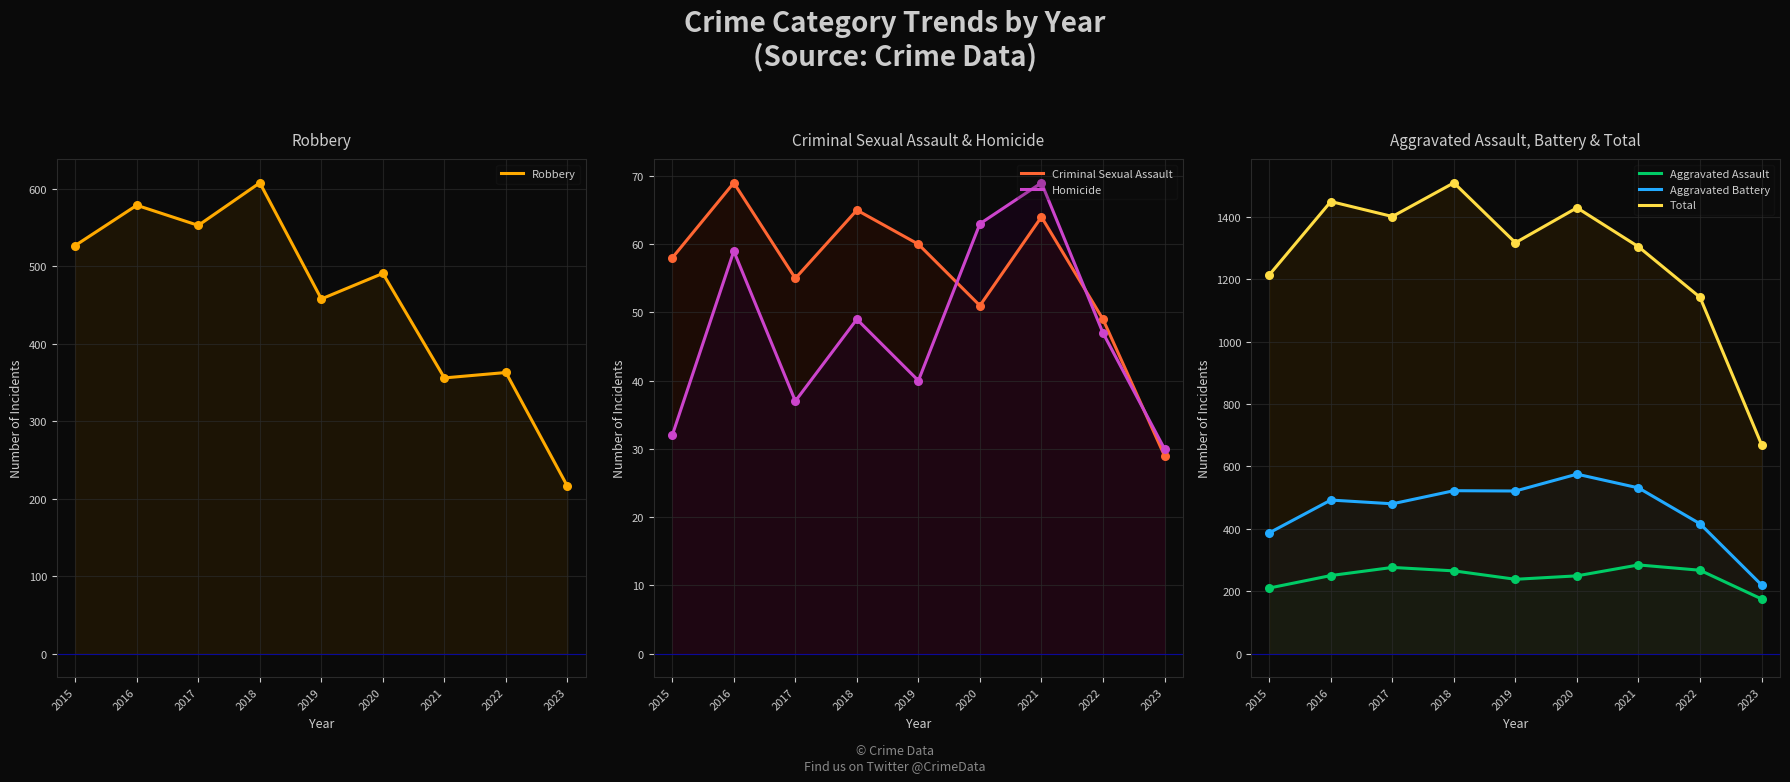

Is the value of Criminal Sexual Assault at 2021 greater than the value of Aggravated Battery at 2019?

No